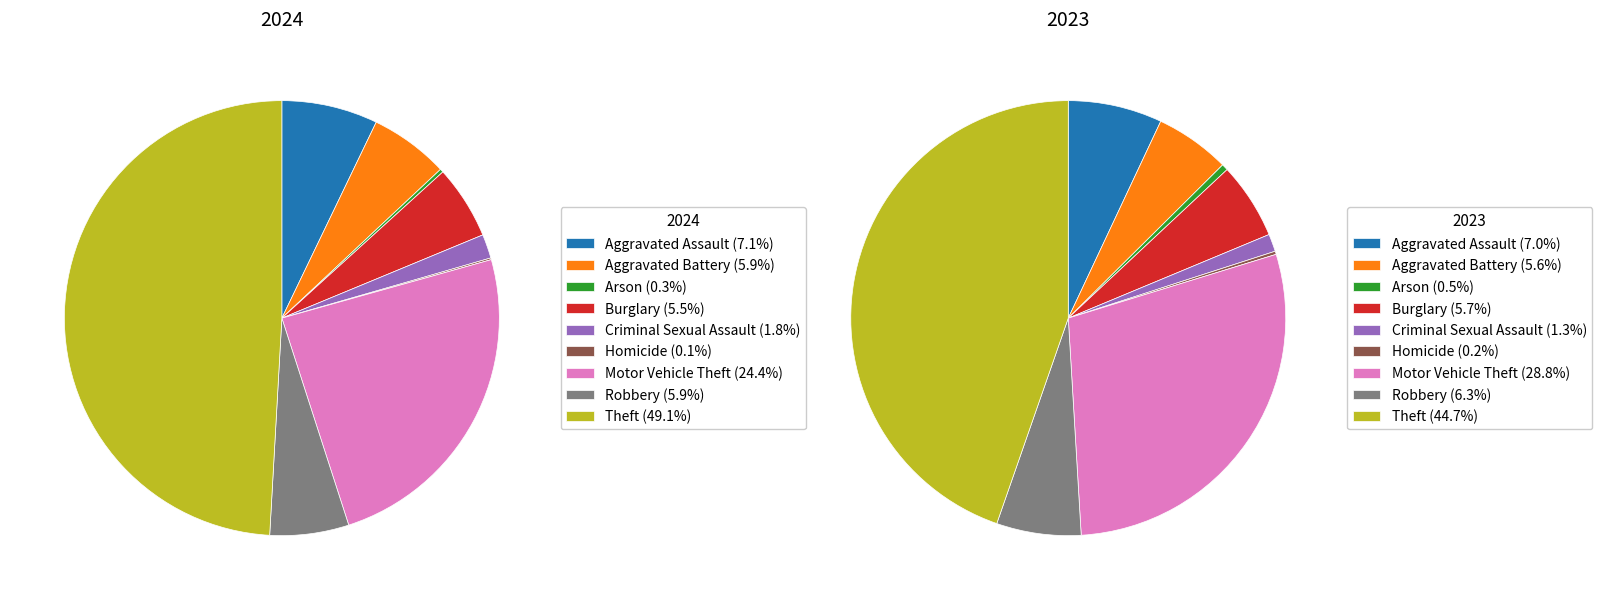

To the nearest percent, what is the difference between the largest and smallest slice percentages?

49%